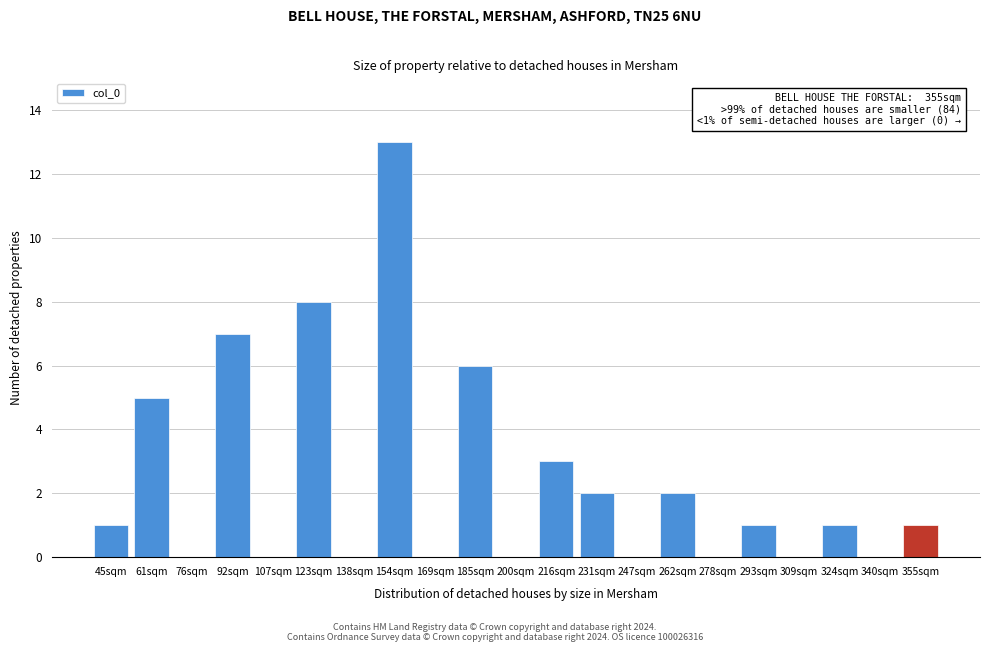

Reading right to left, transcribe all the data shown in this chart.

355sqm=1	340sqm=0	324sqm=1	309sqm=0	293sqm=1	278sqm=0	262sqm=2	247sqm=0	231sqm=2	216sqm=3	200sqm=0	185sqm=6	169sqm=0	154sqm=13	138sqm=0	123sqm=8	107sqm=0	92sqm=7	76sqm=0	61sqm=5	45sqm=1